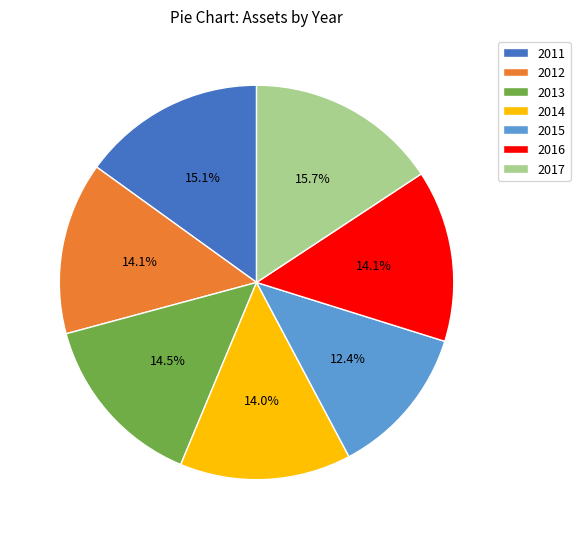

Is it true that 2015 is 12% of the pie?

True